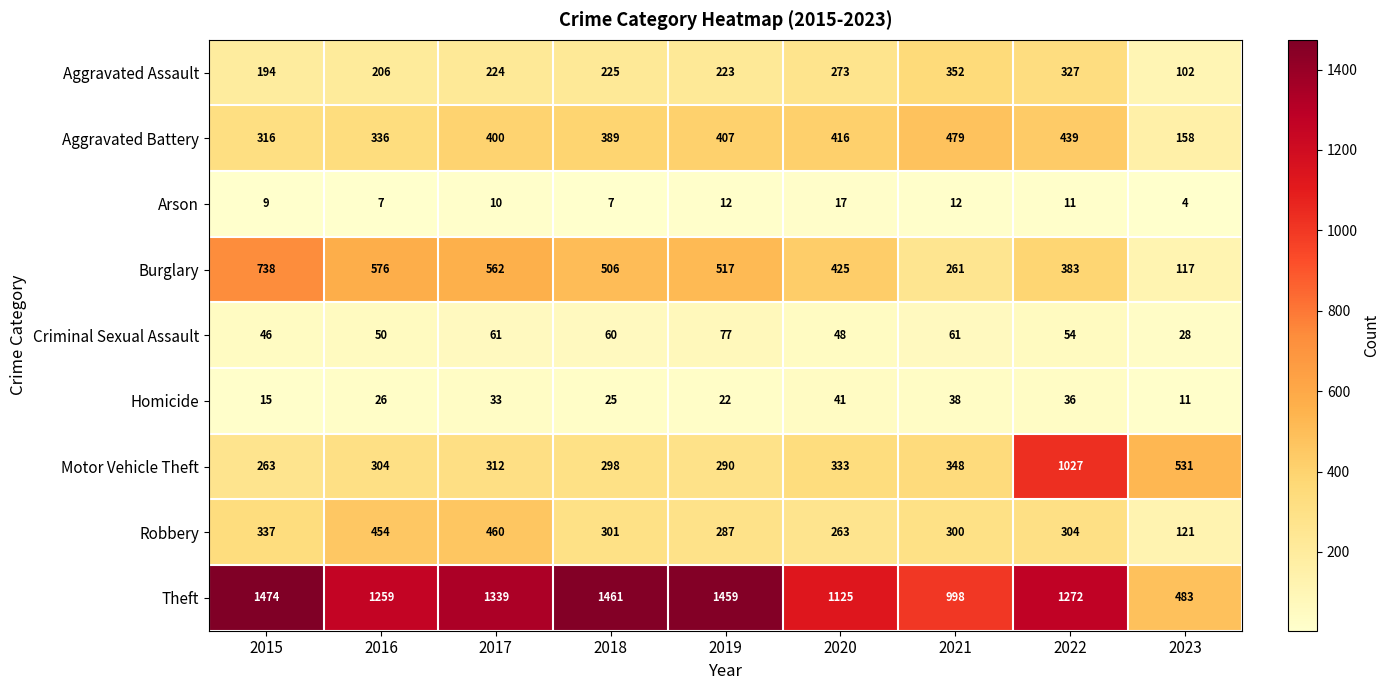

What is the sum of all Arson values?

89